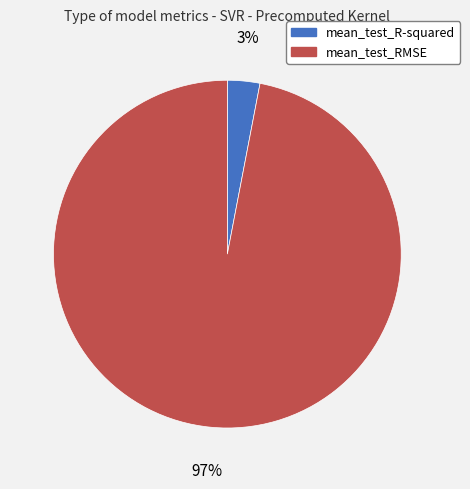

Does mean_test_R-squared represent more than half of the total?

No